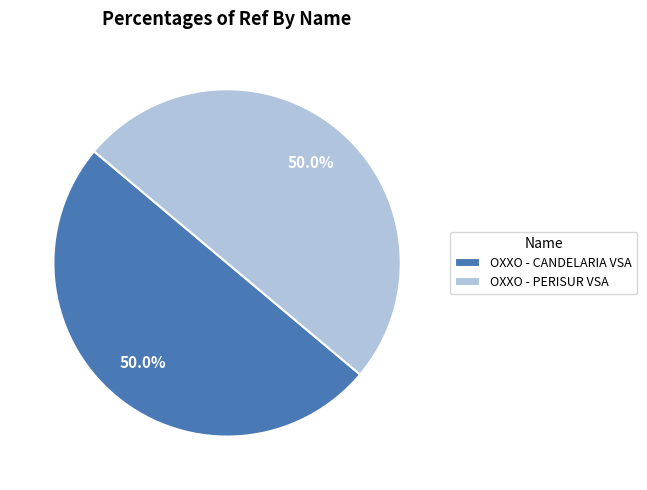

Approximately how many times larger is the value at OXXO - CANDELARIA VSA compared to OXXO - PERISUR VSA?

1.0